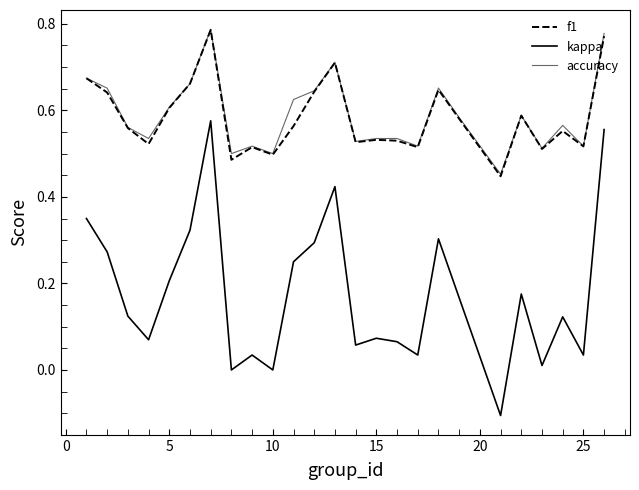

What is the difference between the maximum and minimum values in the kappa series?

0.7